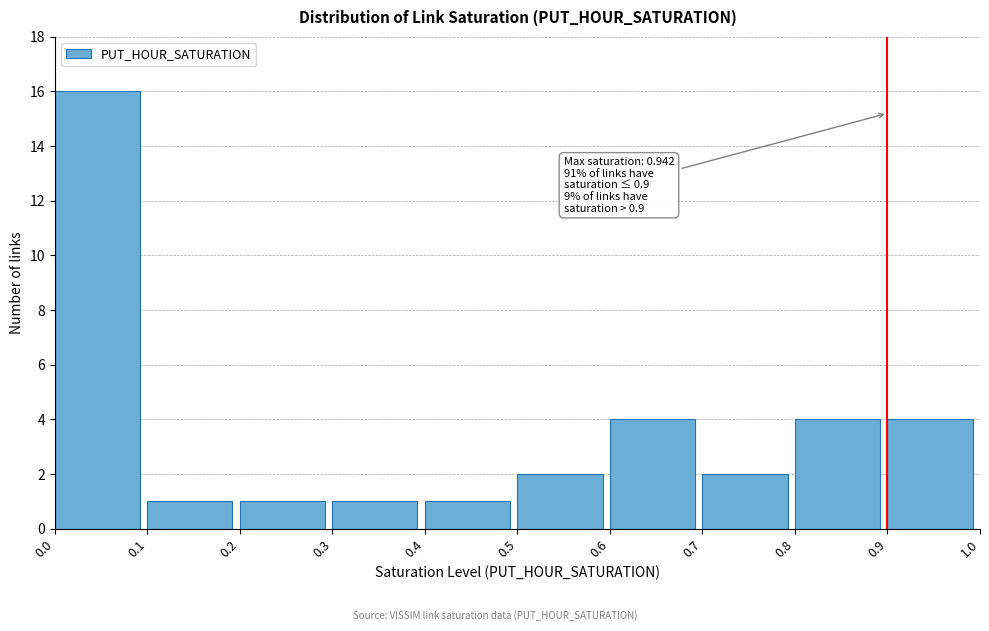

Over which range of the x-axis is the bar tallest?

0.0 to 0.1